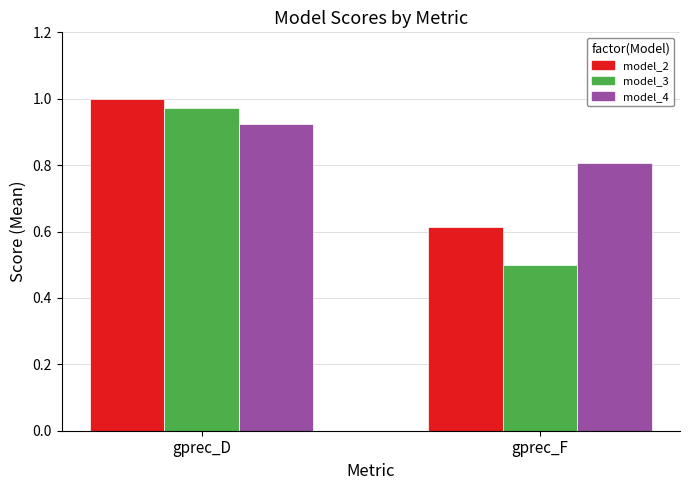

Read the model_3 value at gprec_F.

0.5